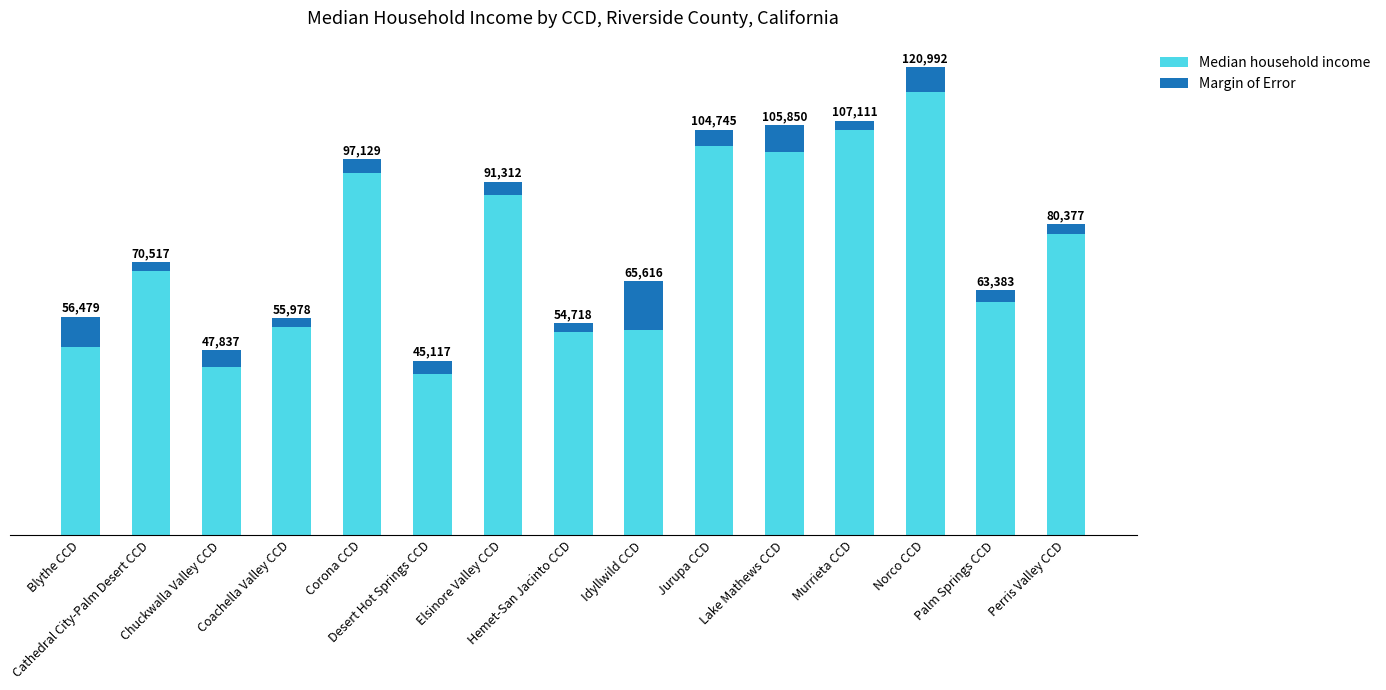

What are all the series names shown in the legend?

Median household income, Margin of Error